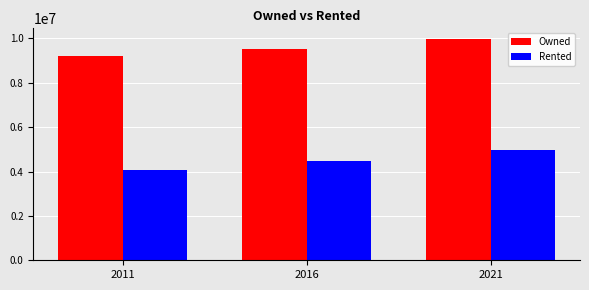

How many bars are there in total?

6